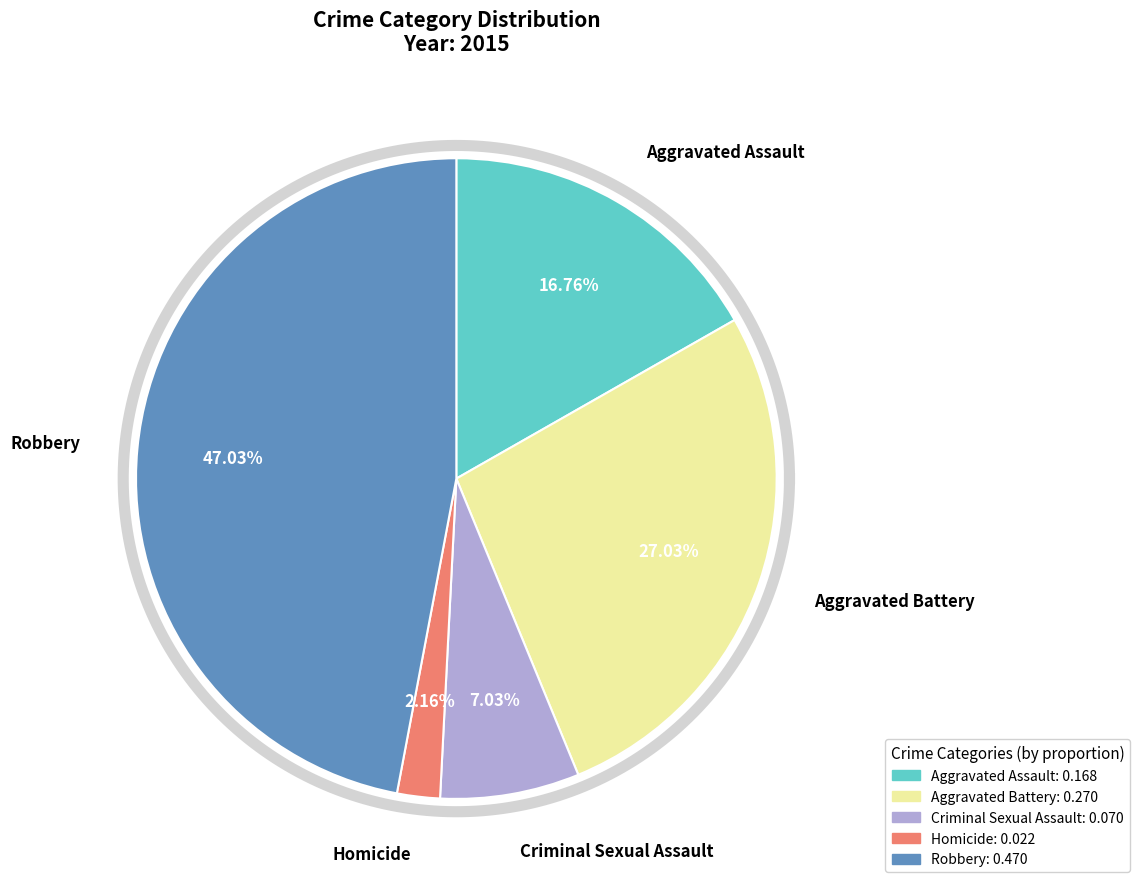

What percentage is the Criminal Sexual Assault slice, to the nearest percent?

7%